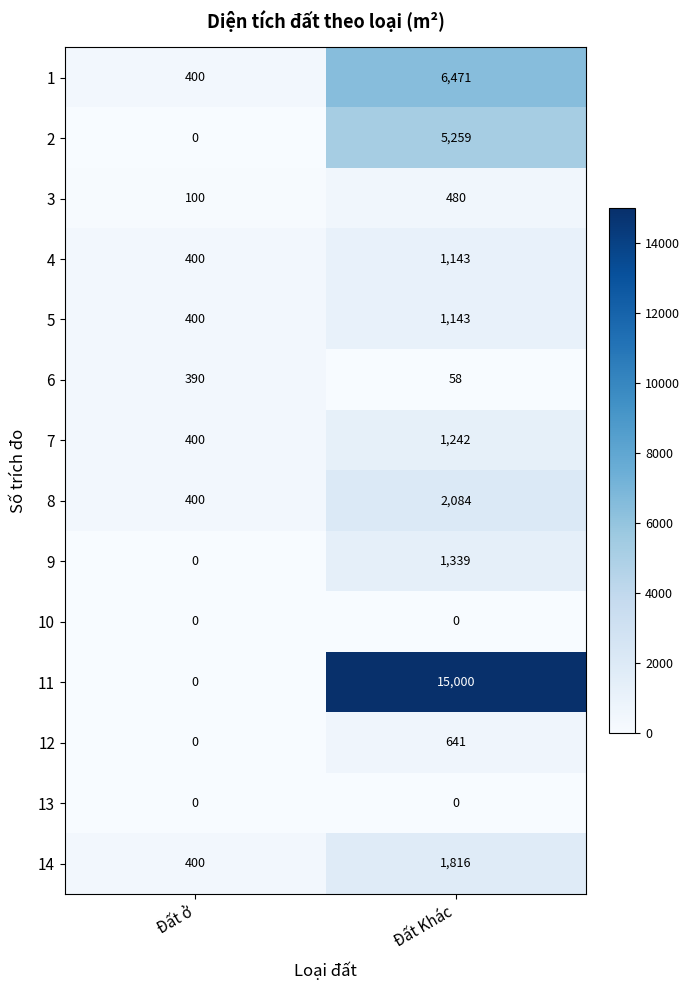

How many values in the 2 series are below 5259?

1